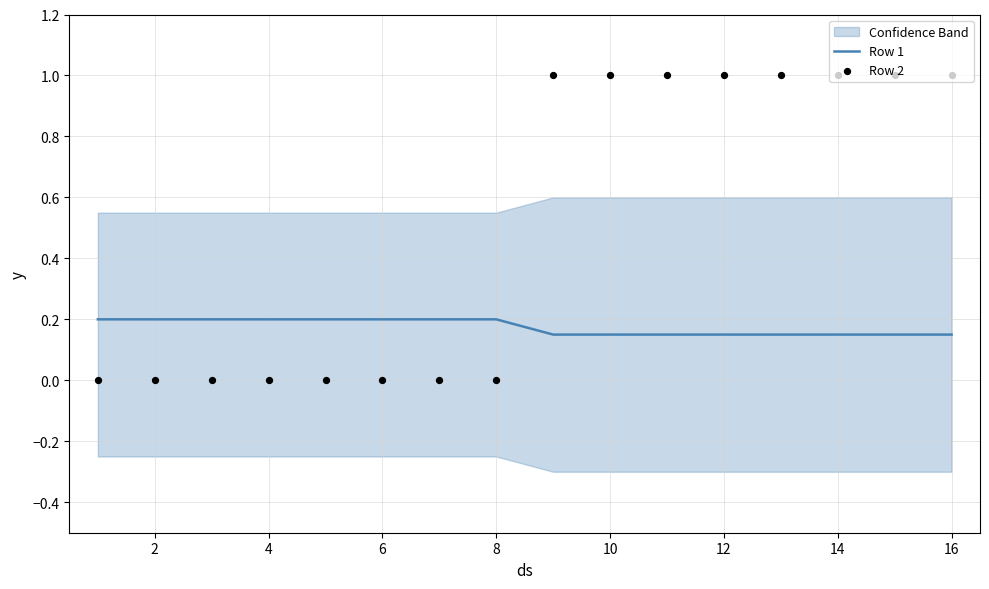

Which series contains the highest Y value?

Row 2